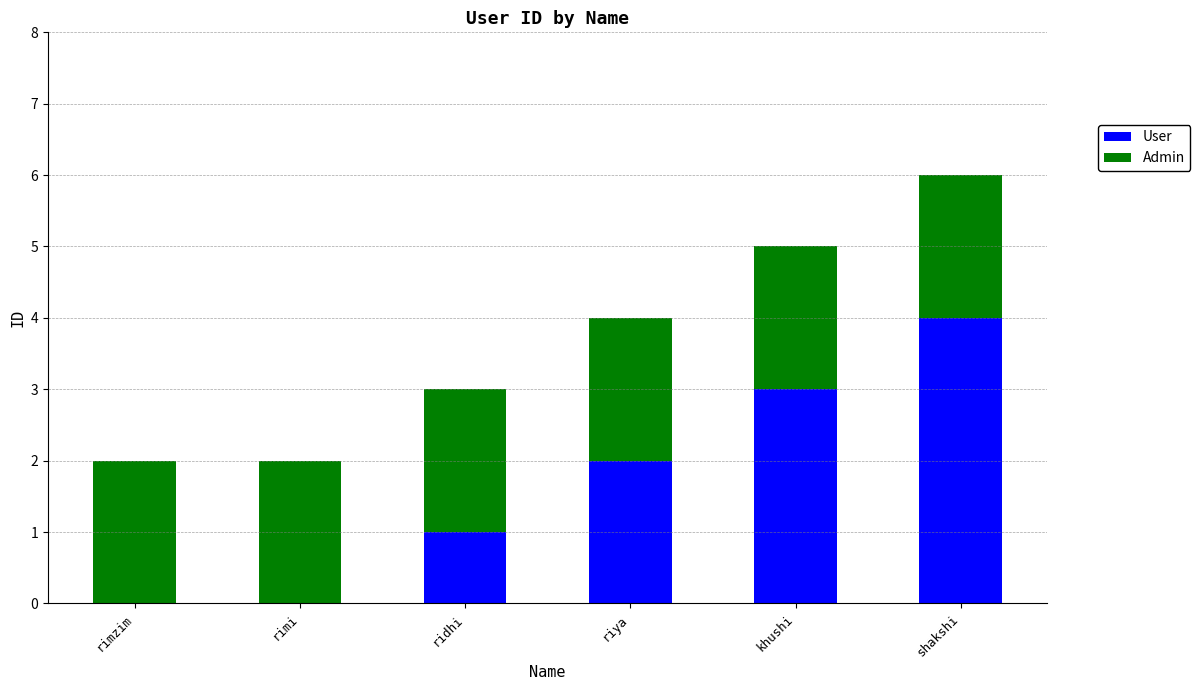

Which category has the highest value in the User series?

shakshi